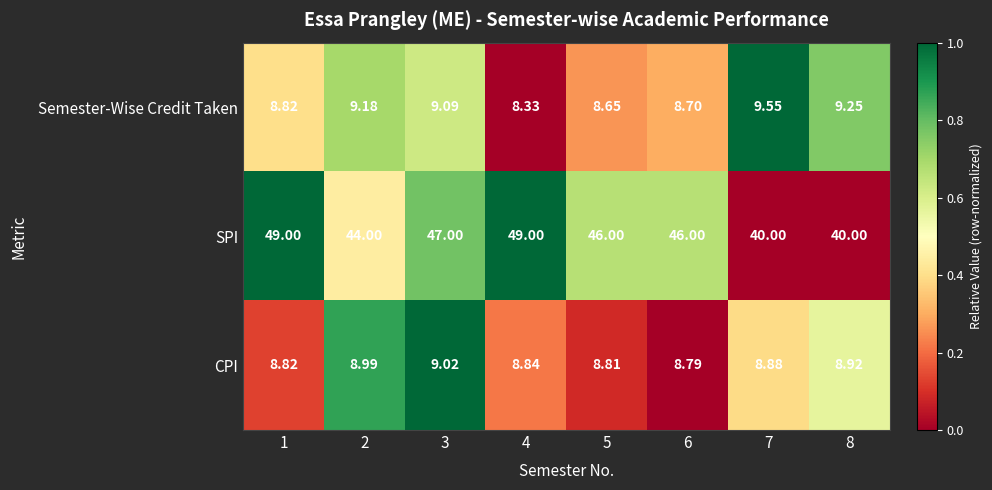

Between 3 and 7, which series saw the biggest shift?

SPI